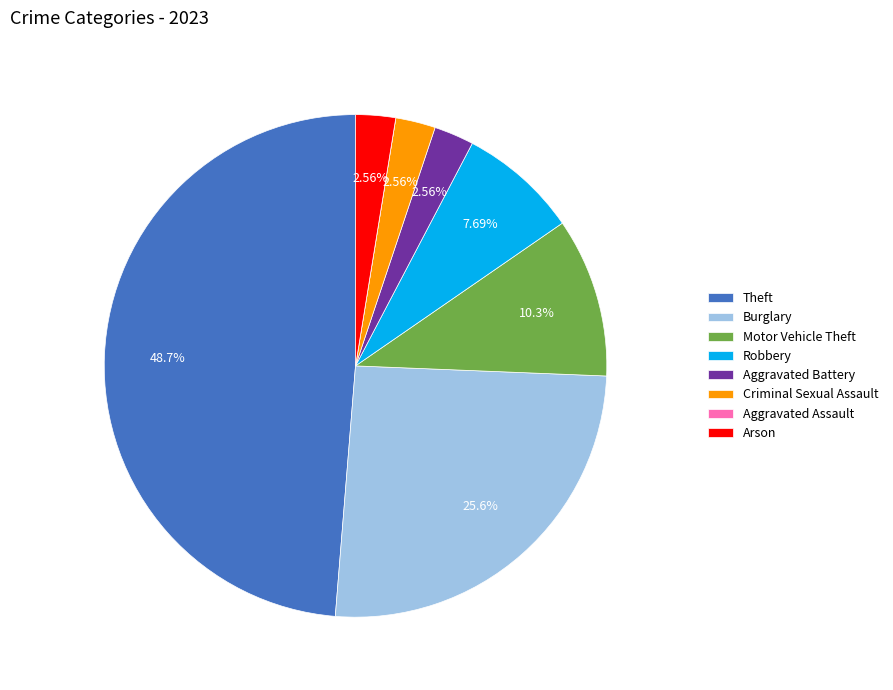

Which has a higher value, Robbery or Motor Vehicle Theft?

Motor Vehicle Theft